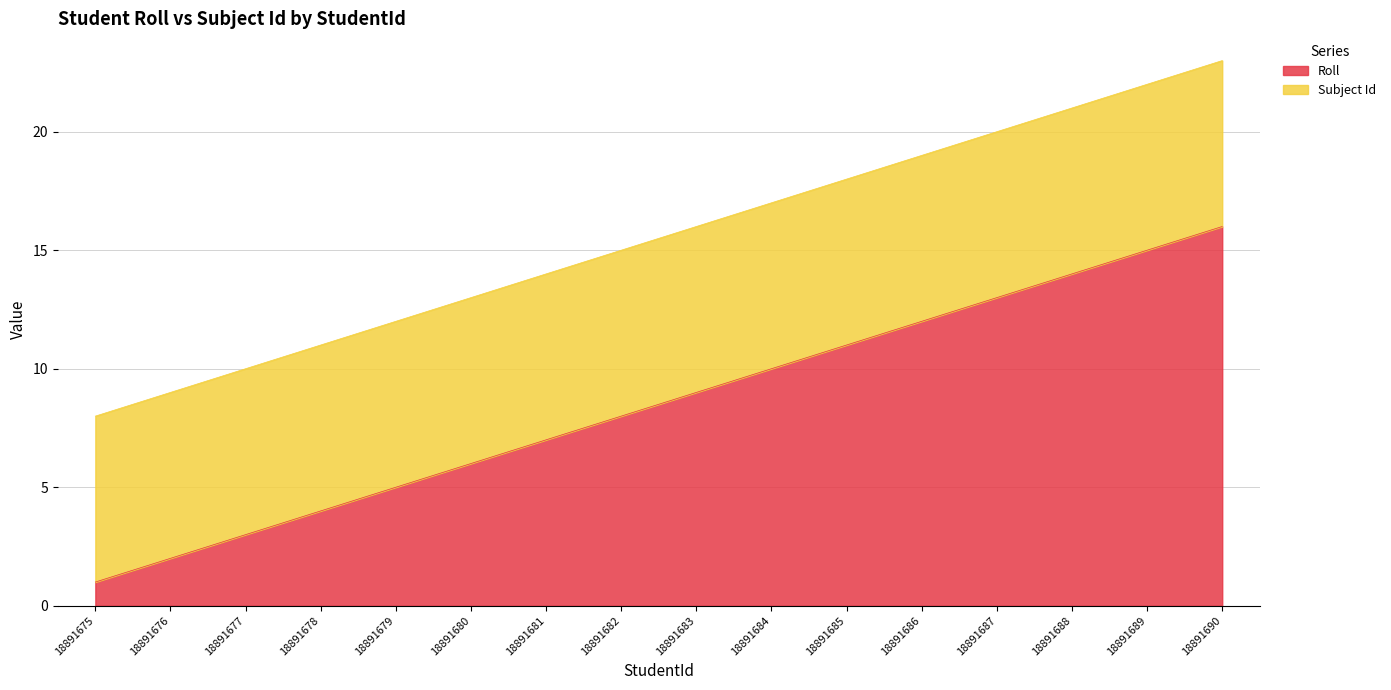

Is it true that the value at 18891679 is 5?

True